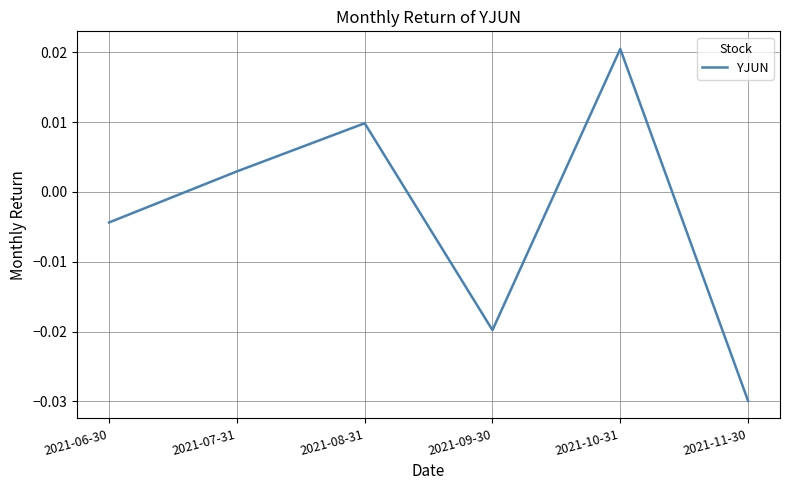

Between 2021-09-30 and 2021-10-31, which is larger?

2021-10-31